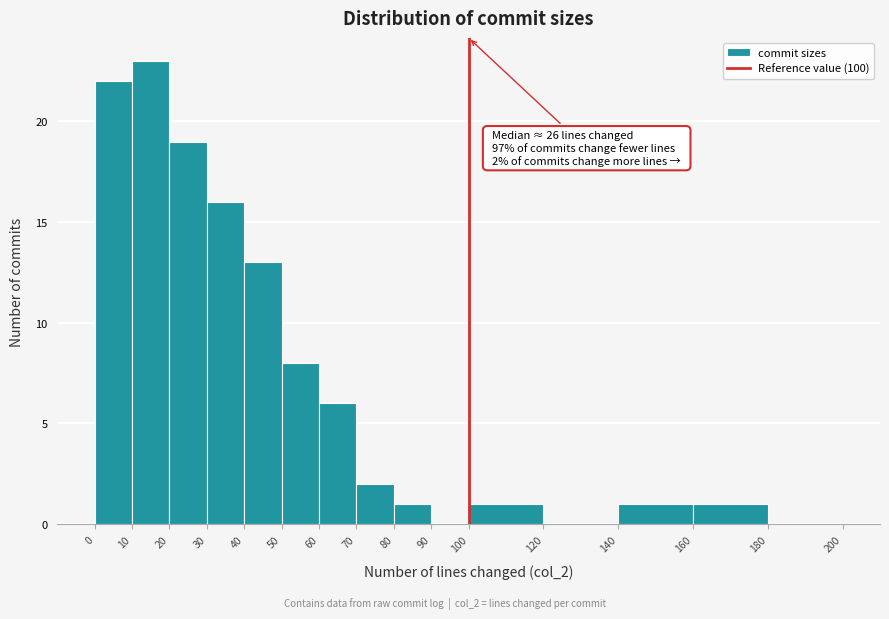

Which range on the x-axis has the tallest bar?

10 to 20